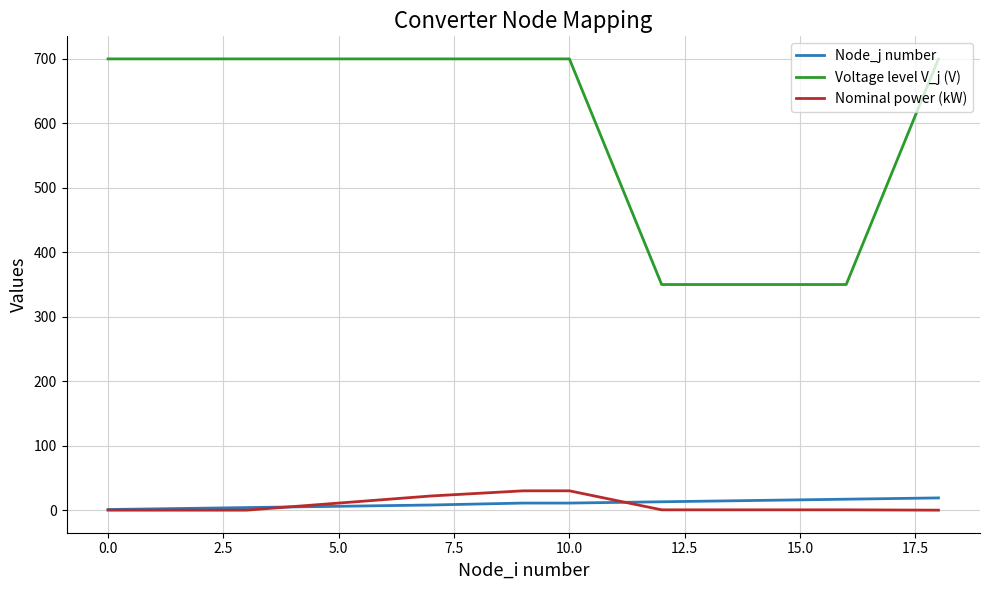

What is the minimum value for Node_j number?

1.0